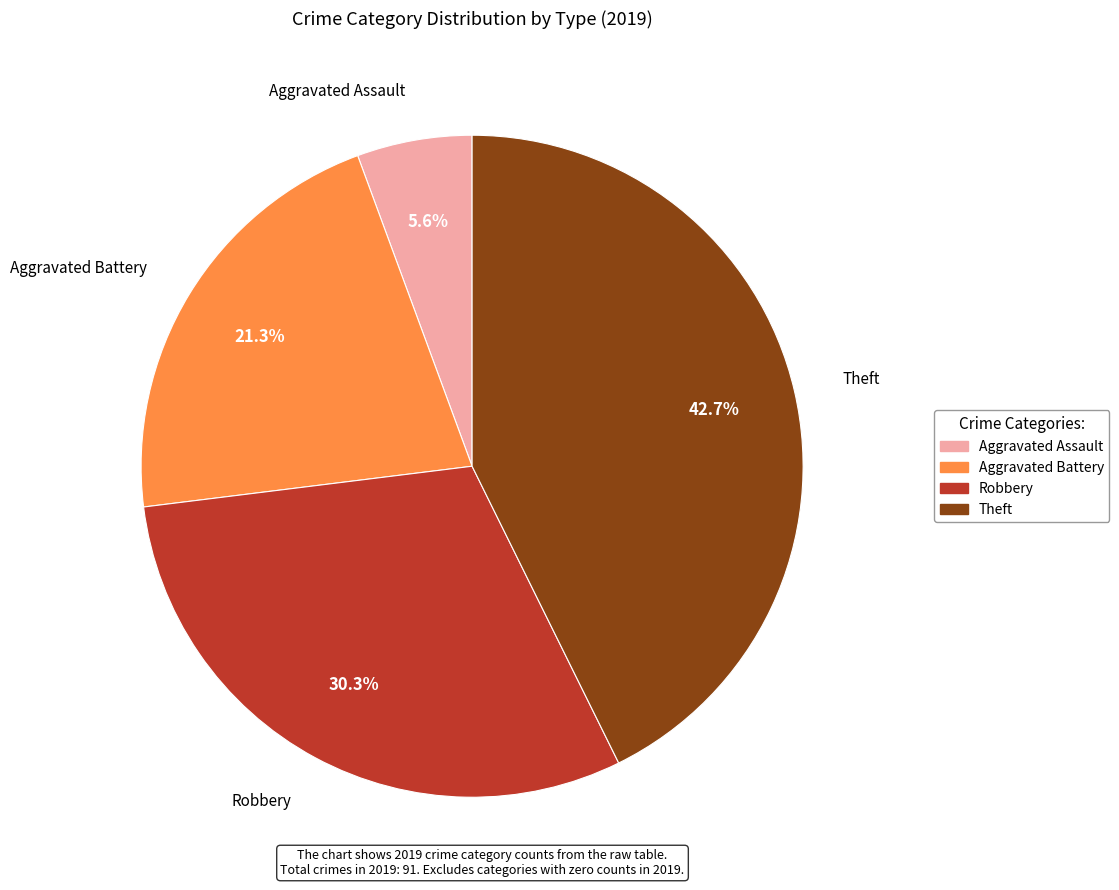

What percentage is the Robbery slice, to the nearest percent?

30%